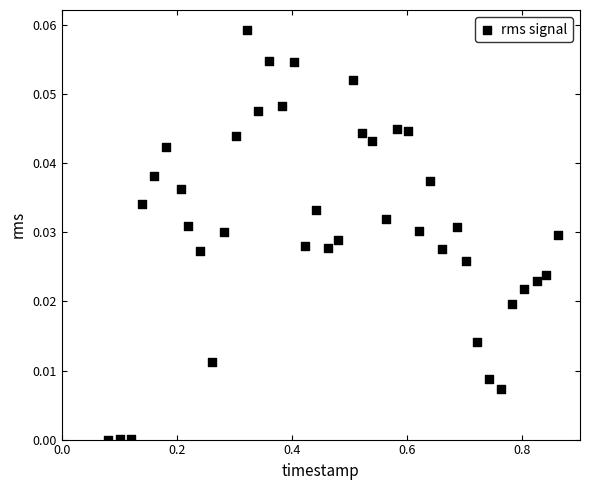

What is the range of X values (max minus min)?

0.8